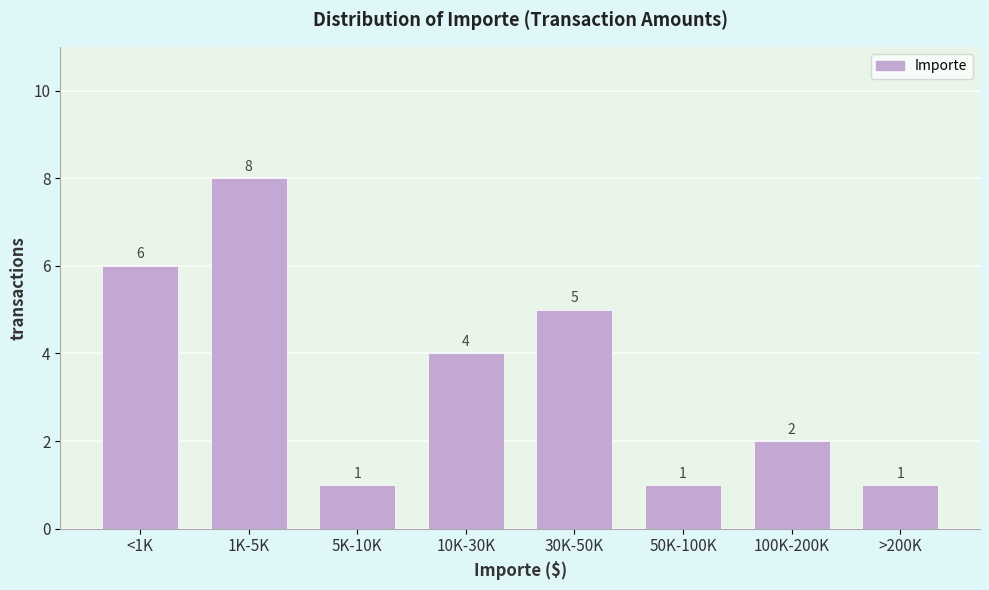

Reading right to left, list all the values displayed in this chart.

1	2	1	5	4	1	8	6